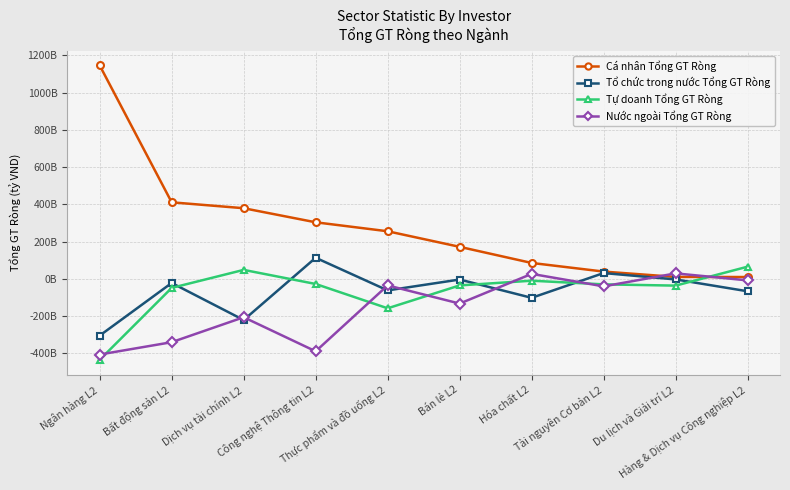

What is the difference between the Tự doanh Tổng GT Ròng values at Thực phẩm và đồ uống L2 and Hàng & Dịch vụ Công nghiệp L2?

223543436000